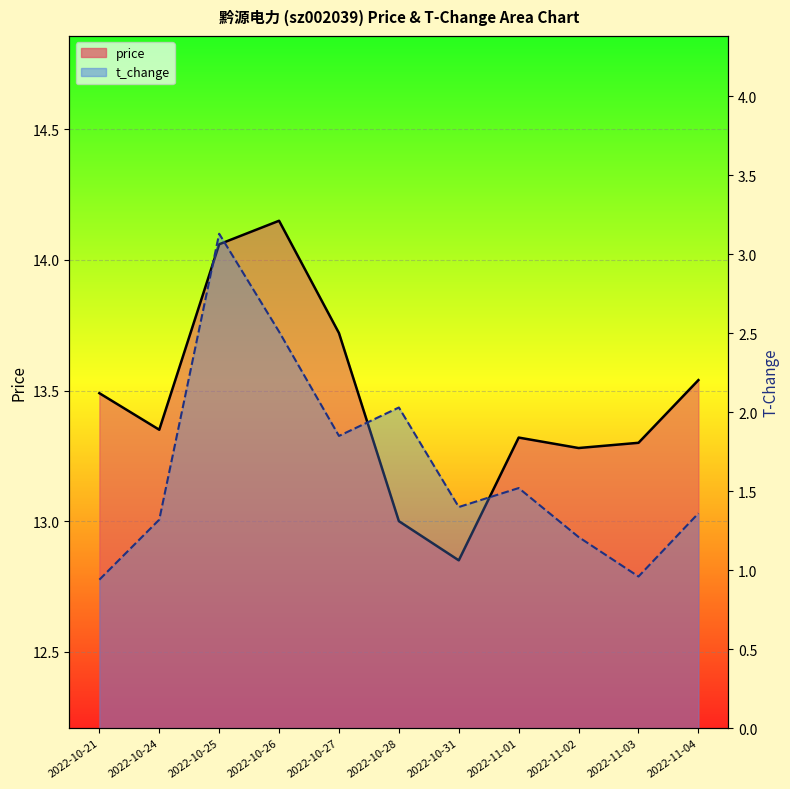

Count the number of categories in the chart.

11